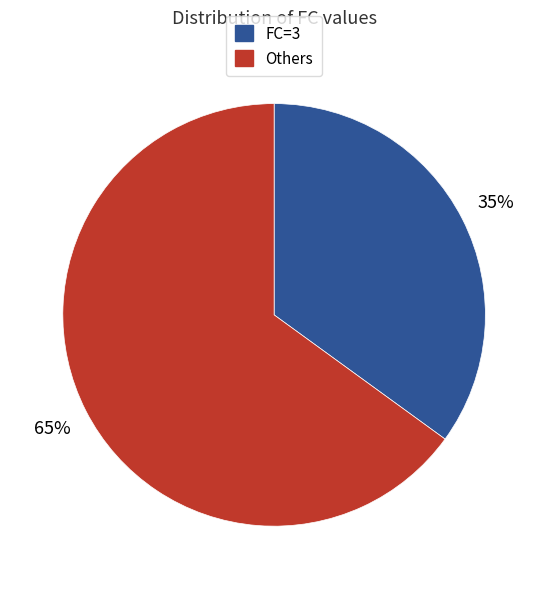

What percentage is the Others slice, to the nearest percent?

65%